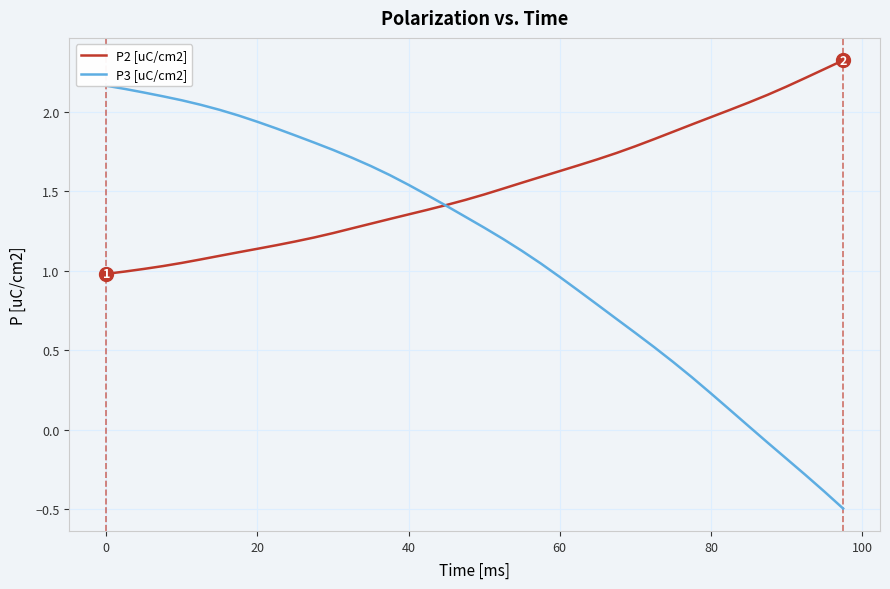

Reading right to left, what are all the values shown in this chart?

P2 [uC/cm2]: 2.3	2.3	2.2	2.2	2.1	2.1	2.0	2.0	1.9	1.9	1.8	1.8	1.7	1.7	1.7	1.6	1.6	1.6	1.5	1.5	1.4	1.4	1.4	1.4	1.3	1.3	1.3	1.2	1.2	1.2	1.2	1.1	1.1	1.1	1.1	1.0	1.0	1.0	1.0	1.0
P3 [uC/cm2]: -0.5	-0.4	-0.3	-0.2	-0.1	0.0	0.1	0.2	0.3	0.4	0.5	0.6	0.7	0.8	0.9	1.0	1.0	1.1	1.2	1.3	1.3	1.4	1.5	1.5	1.6	1.7	1.7	1.8	1.8	1.9	1.9	1.9	2.0	2.0	2.0	2.1	2.1	2.1	2.1	2.2